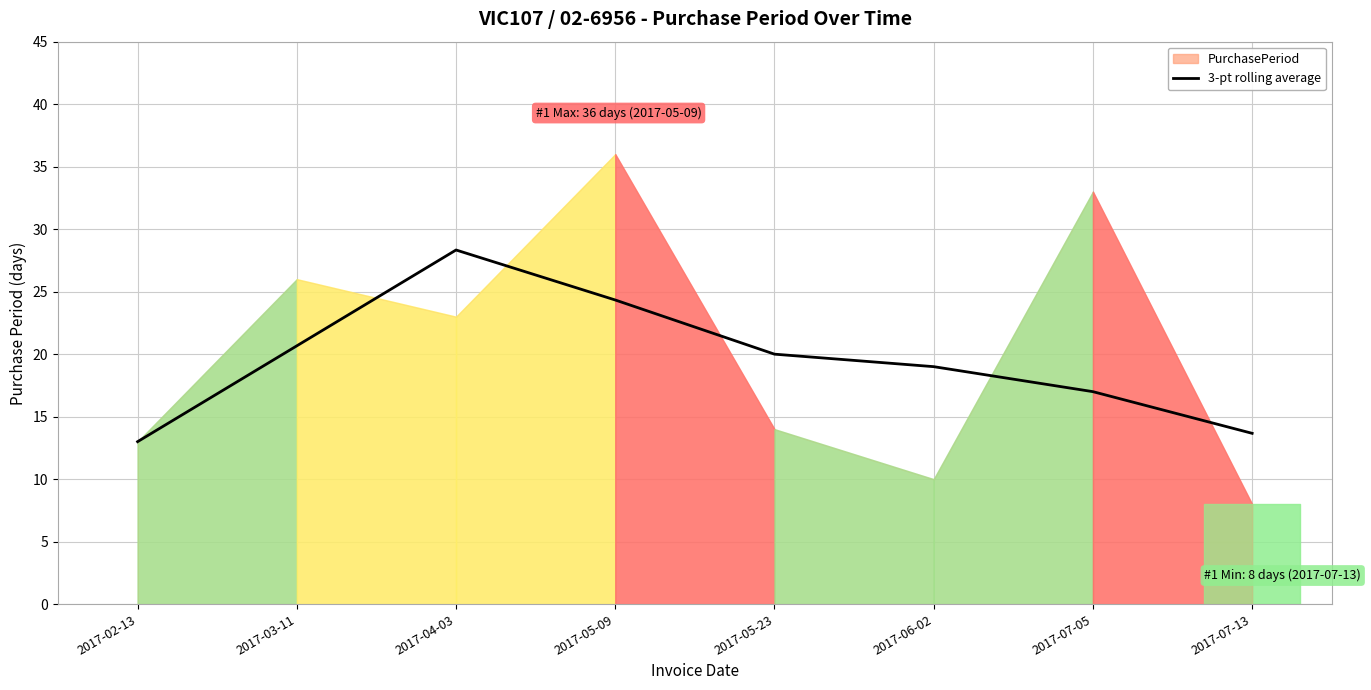

Reading right to left, what are all the values shown in this chart?

13.7	17.0	19.0	20.0	24.3	28.3	20.7	13.0